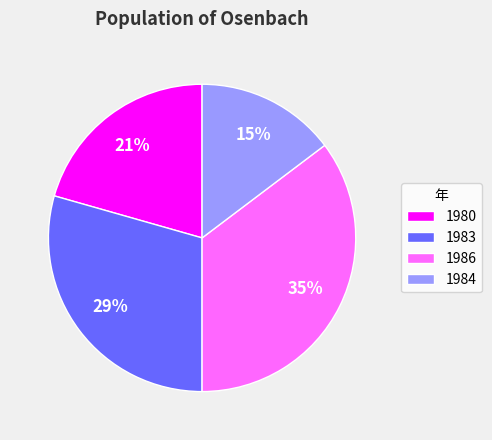

Does 1983 represent more than half of the total?

No